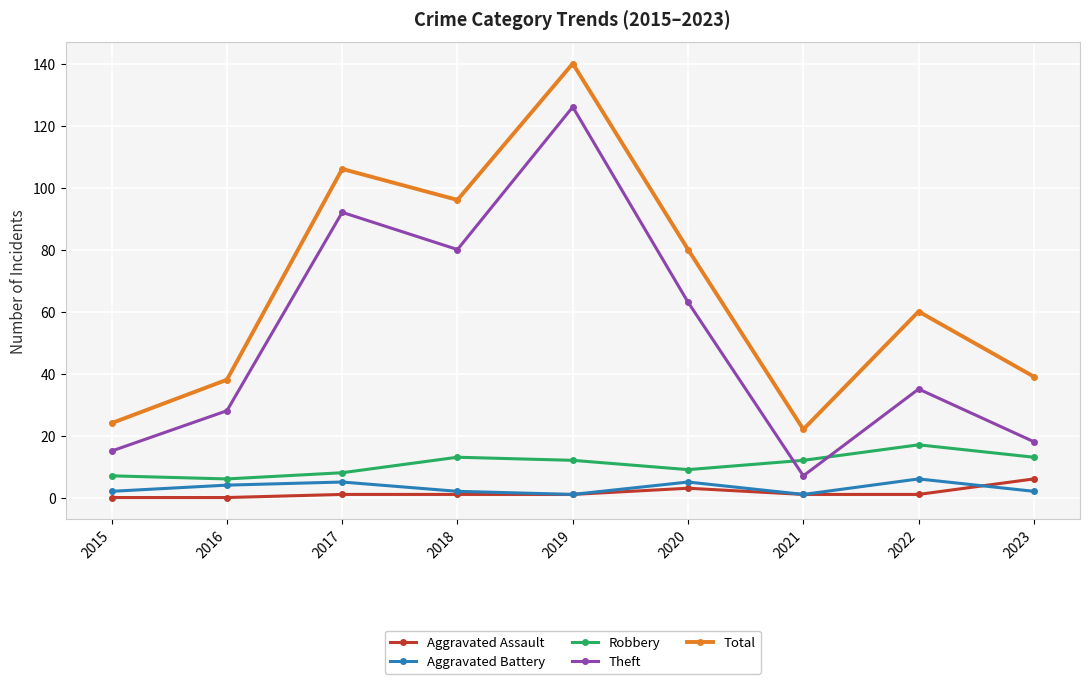

What is the approximate value of Theft at 2015, to the nearest 10?

20